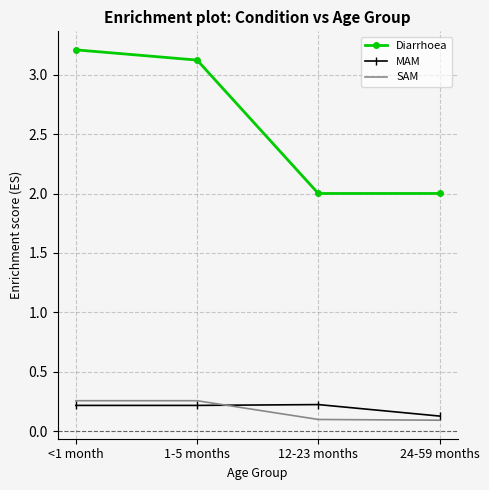

What is the spread (max minus min) of values at 24-59 months?

1.9